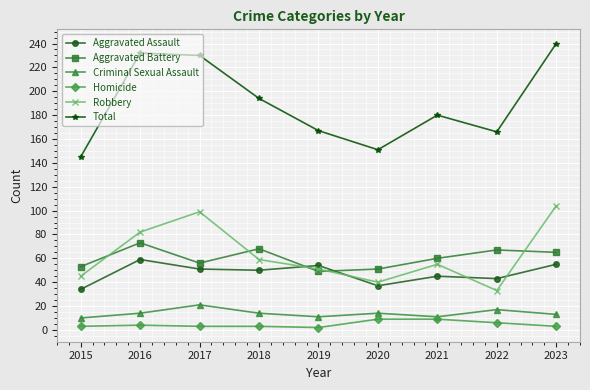

Which series has the largest total across all categories?

Total